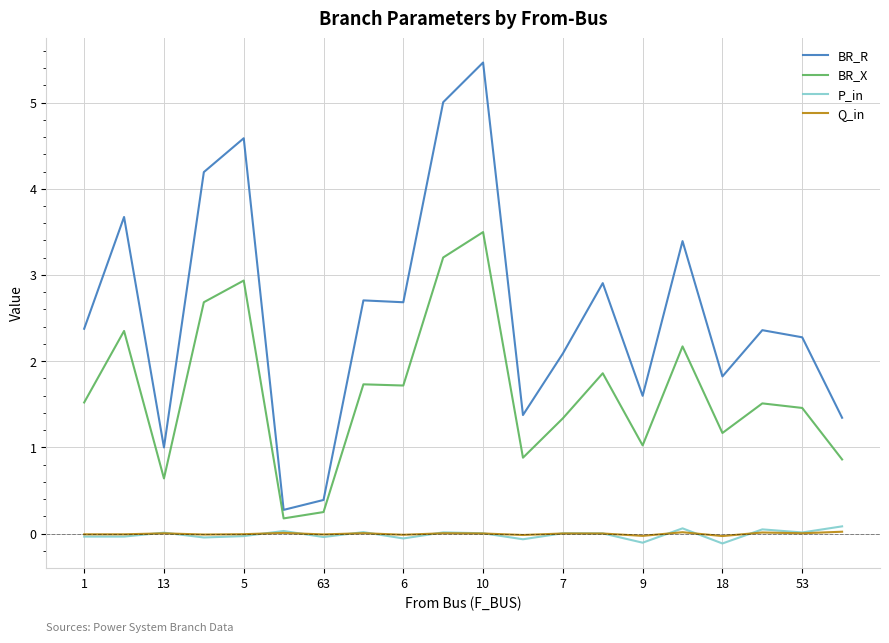

True or false: P_in and BR_R intersect in this chart.

False